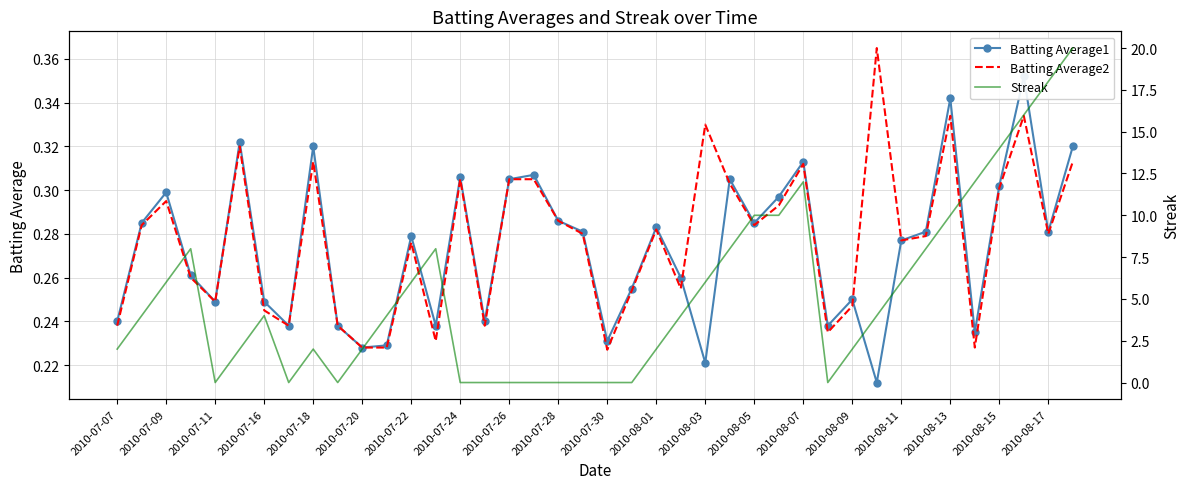

The value of Batting Average2 at 2010-08-05 is 0.1. True or false?

False